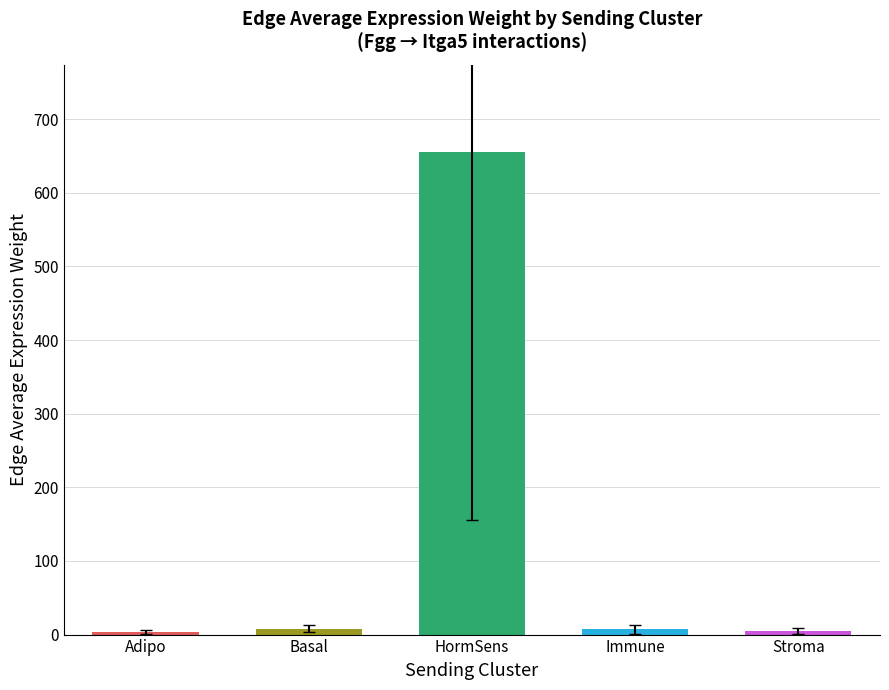

What is the maximum value shown in the chart?

655.7